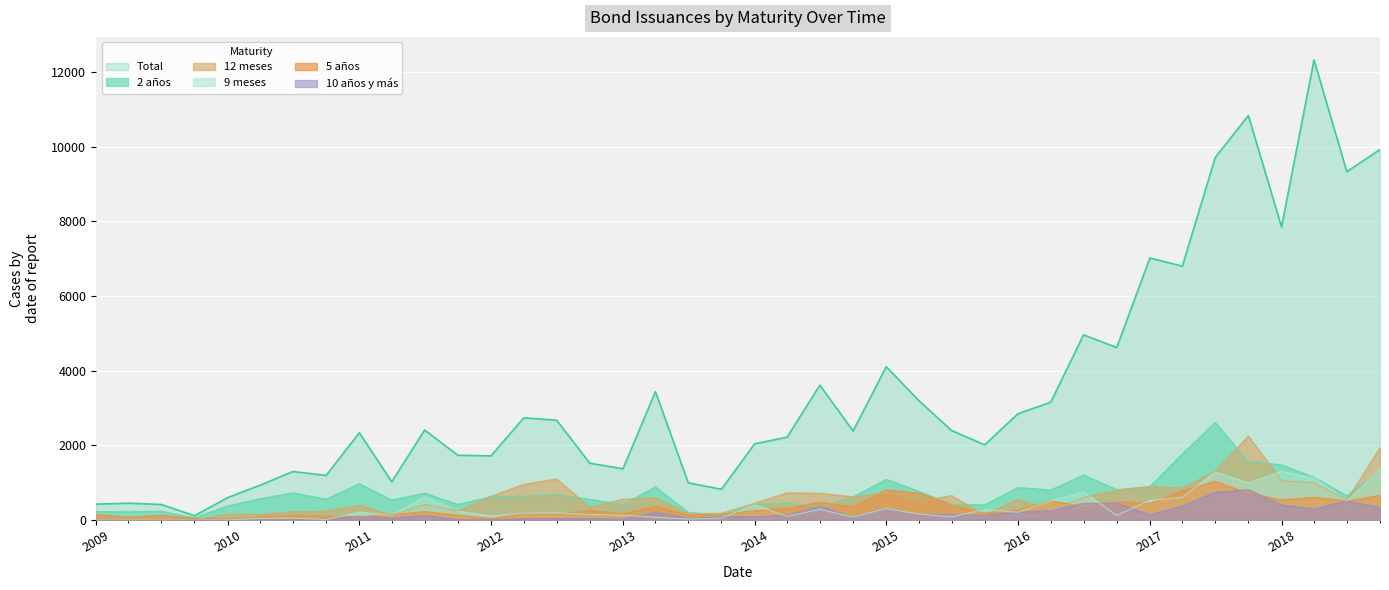

Reading right to left, extract all data points from this chart.

Total: 9928	9334	12330	7852	10839	9712	6802	7021	4620	4960	3154	2845	2012	2398	3201	4108	2383	3611	2218	2039	821	996	3439	1370	1520	2674	2736	1716	1734	2409	1021	2337	1192	1298	931	598	112	414	448	424
2 años: 1300	646	1140	1475	1563	2612	1766	890	813	1201	800	869	402	418	768	1085	618	331	455	405	127	201	884	411	548	686	633	620	414	716	531	970	554	725	567	375	57	231	218	225
5 años: 658	503	609	537	715	1033	781	446	494	345	520	261	185	402	722	806	345	480	306	244	154	129	368	163	256	158	176	37	126	221	139	84	99	119	76	30	40	123	75	137
10 años y más: 329	505	296	400	810	739	373	134	445	442	250	202	124	150	141	305	79	365	122	81	83	36	203	23	31	33	33	1	6	121	44	90	23	8	3	2	15	0	13	17
9 meses: 1358	504	1117	1303	993	1288	604	525	122	749	513	205	276	84	154	303	76	284	94	405	48	22	70	127	145	189	181	109	233	625	116	210	10	49	40	0	0	0	20	0
12 meses: 1932	531	994	1050	2250	1304	852	896	793	604	253	555	129	655	484	724	620	716	724	444	178	164	594	555	340	1097	956	630	240	417	125	395	230	223	146	156	0	0	13	15